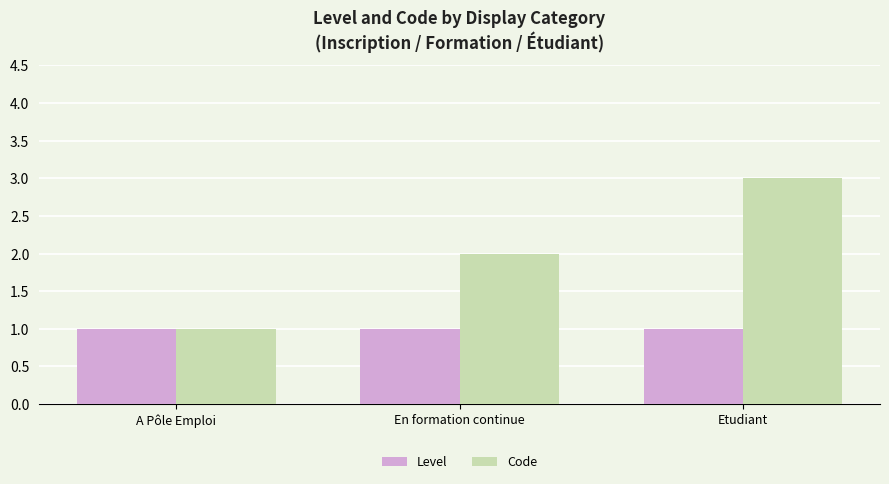

Is the value of Level at En formation continue greater than the value of Code at Etudiant?

No